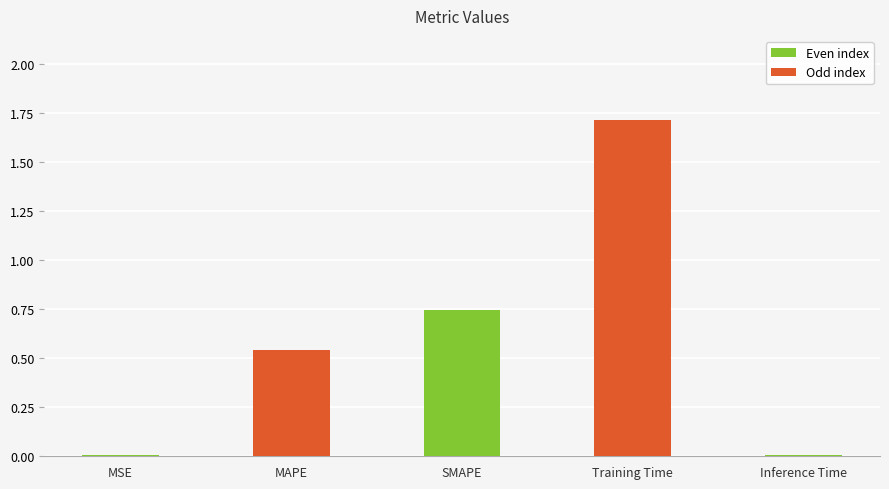

The chart shows a value of 0.4 at SMAPE. True or false?

False